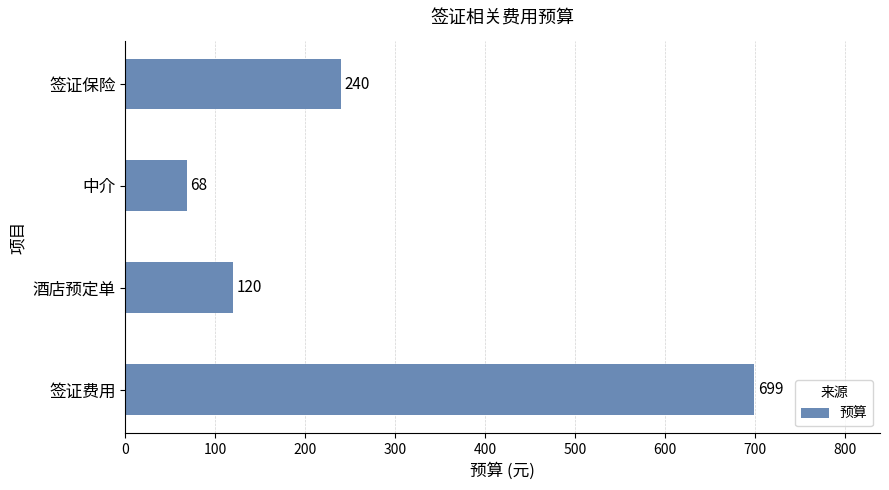

Reading bottom to top, list all the values displayed in this chart.

签证费用=699	酒店预定单=120	中介=68	签证保险=240